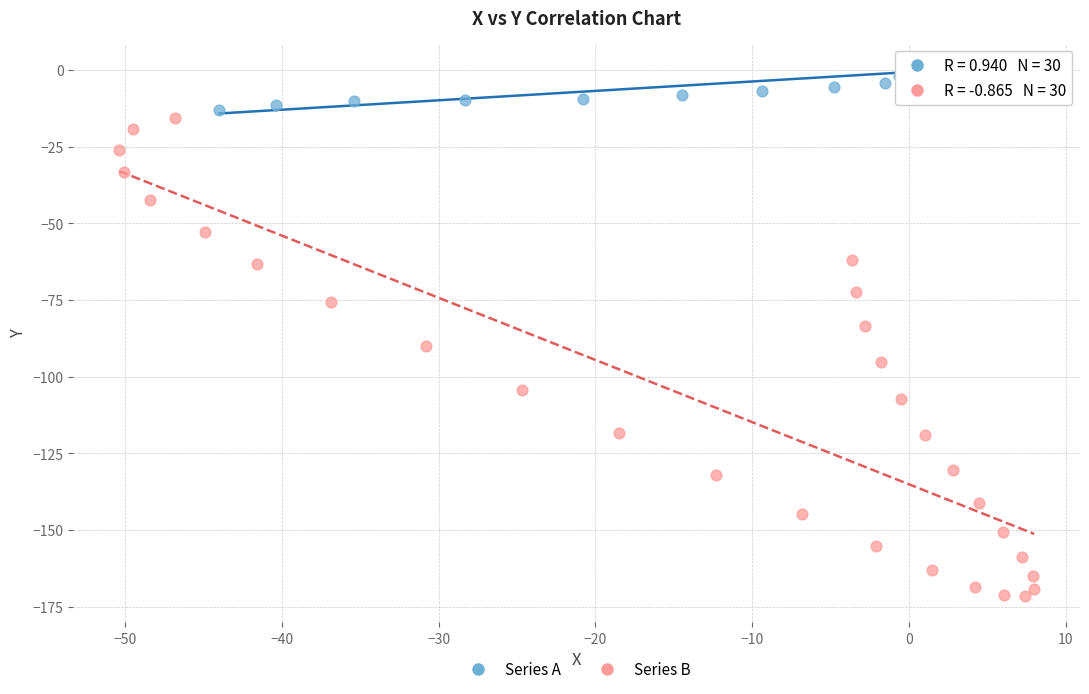

Which series has the widest spread of Y values?

Series B